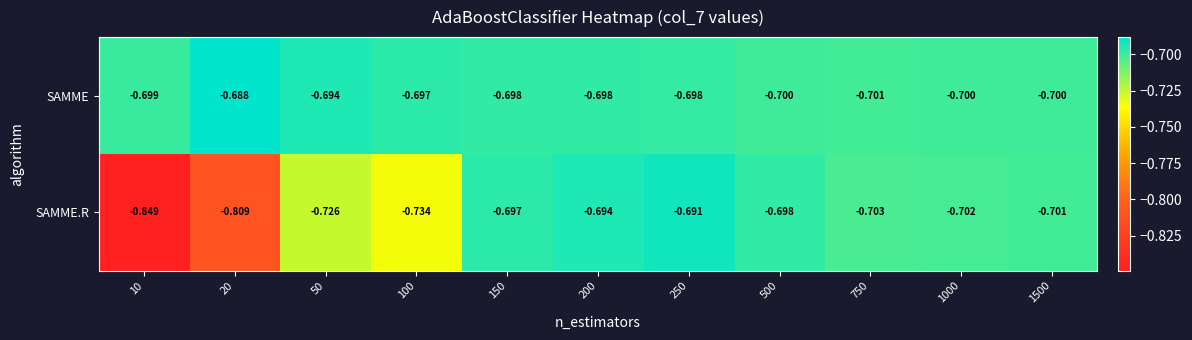

Is the value of SAMME at 1500 greater than the value of SAMME.R at 20?

Yes